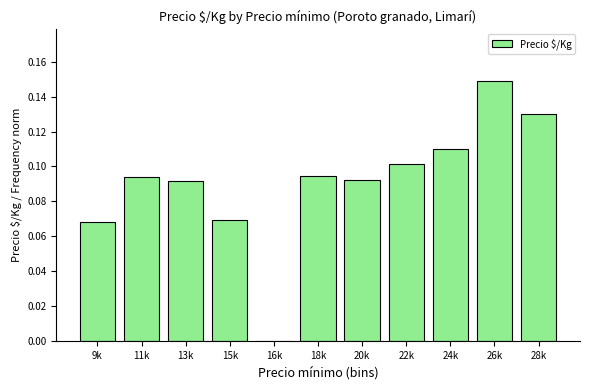

Is it true that the value at 24k is 0.1?

True